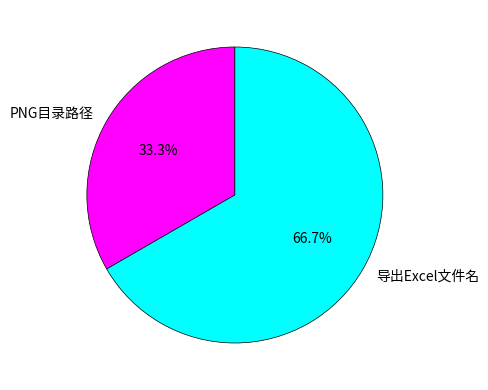

Combined, do PNG目录路径 and 导出Excel文件名 account for over 50%?

Yes